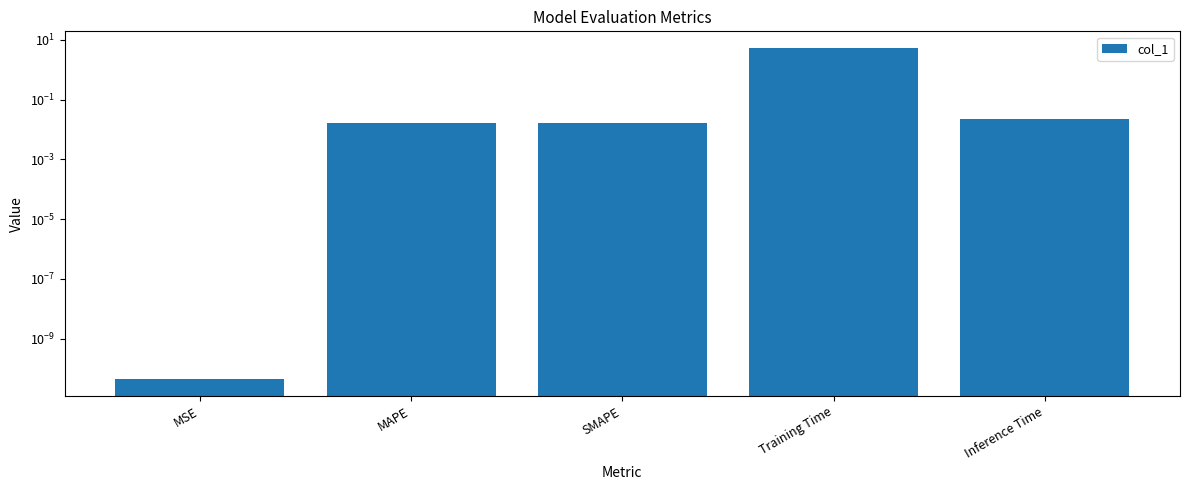

What is the sum of the values at MAPE and Training Time?

5.4